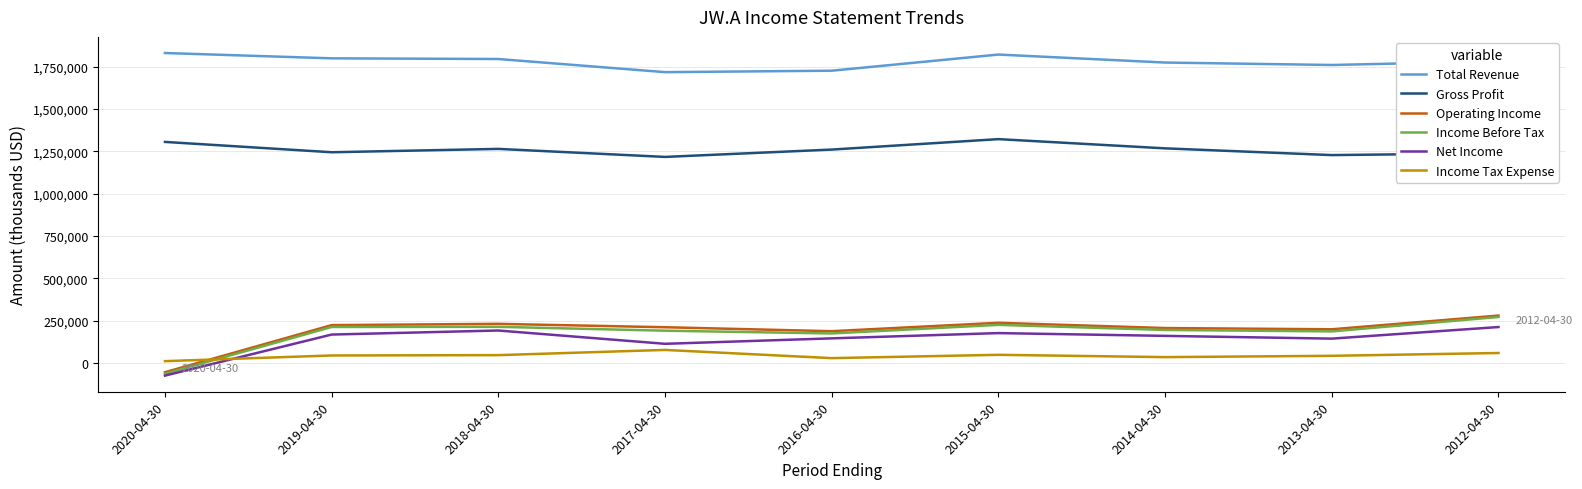

What is the difference between the maximum and minimum values in the Operating Income series?

334700